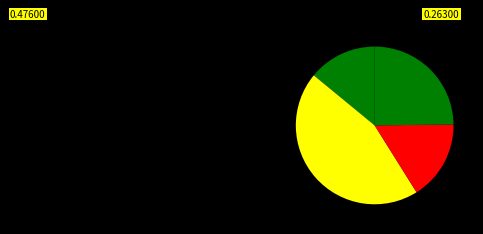

How many segments does this pie chart have?

4